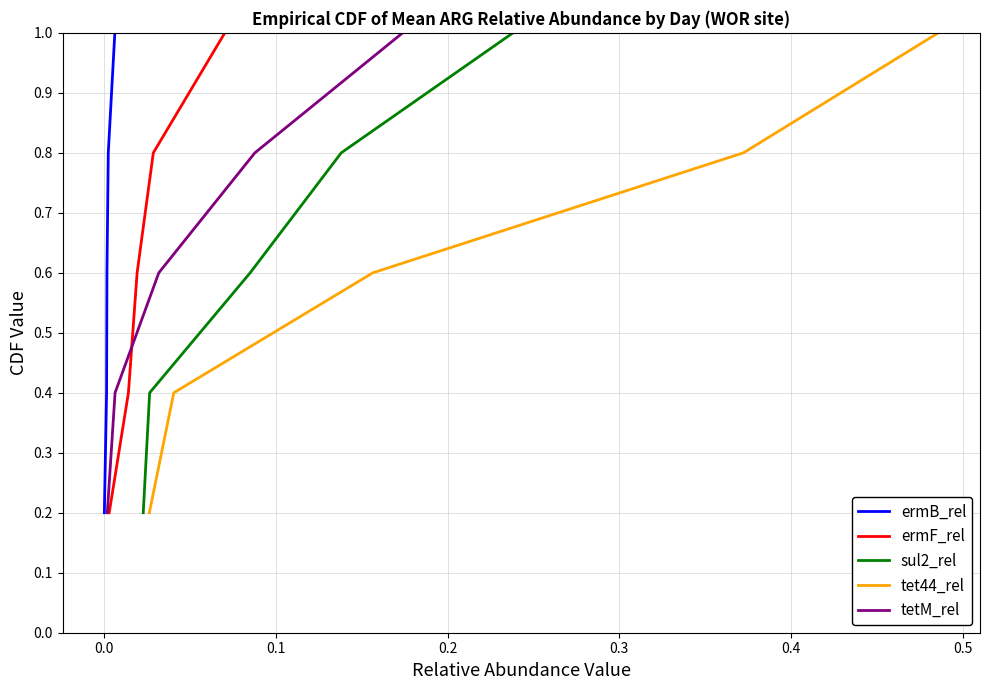

What is the value of the ermF_rel point at the 4th from the left?

0.8